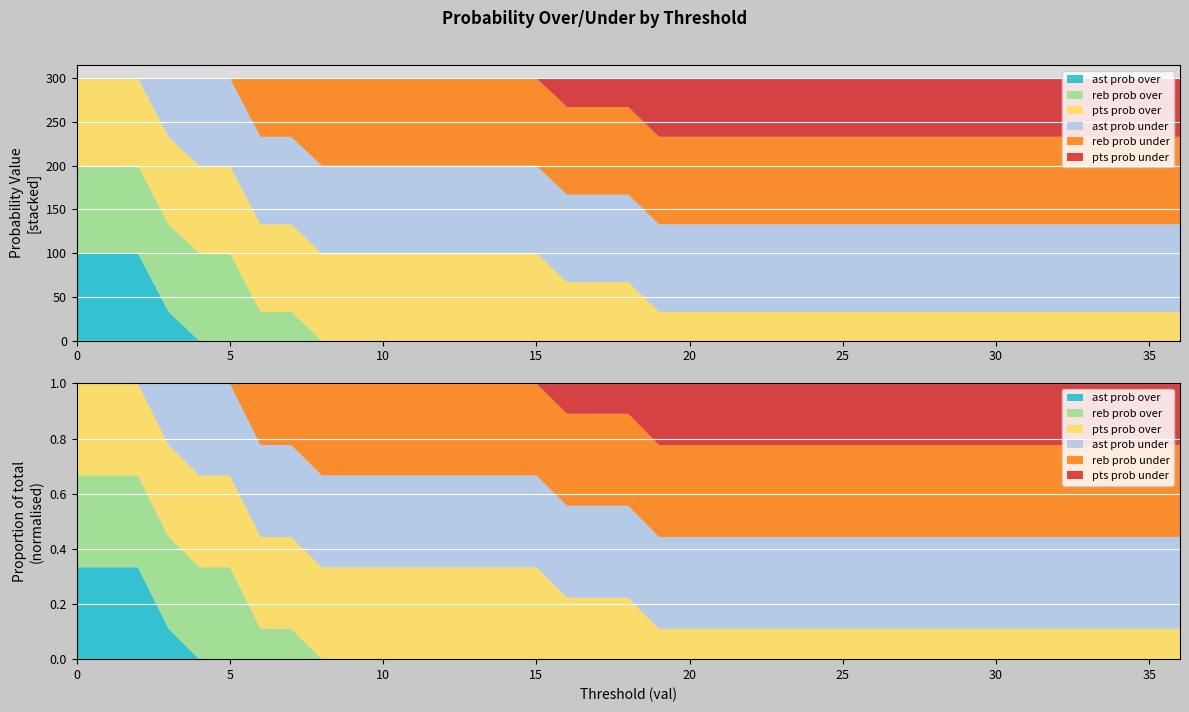

Reading left to right, transcribe all the data shown in this chart.

pts prob over: 100	100	100	100	100	100	100	100	100	100	100	100	100	100	100	100	67	67	67	33	33	33	33	33	33	33	33	33	33	33	33	33	33	33	33	33	33
pts prob under: 0	0	0	0	0	0	0	0	0	0	0	0	0	0	0	0	33	33	33	67	67	67	67	67	67	67	67	67	67	67	67	67	67	67	67	67	67
reb prob over: 100	100	100	100	100	100	33	33	0	0	0	0	0	0	0	0	0	0	0	0	0	0	0	0	0	0	0	0	0	0	0	0	0	0	0	0	0
reb prob under: 0	0	0	0	0	0	67	67	100	100	100	100	100	100	100	100	100	100	100	100	100	100	100	100	100	100	100	100	100	100	100	100	100	100	100	100	100
ast prob over: 100	100	100	33	0	0	0	0	0	0	0	0	0	0	0	0	0	0	0	0	0	0	0	0	0	0	0	0	0	0	0	0	0	0	0	0	0
ast prob under: 0	0	0	67	100	100	100	100	100	100	100	100	100	100	100	100	100	100	100	100	100	100	100	100	100	100	100	100	100	100	100	100	100	100	100	100	100